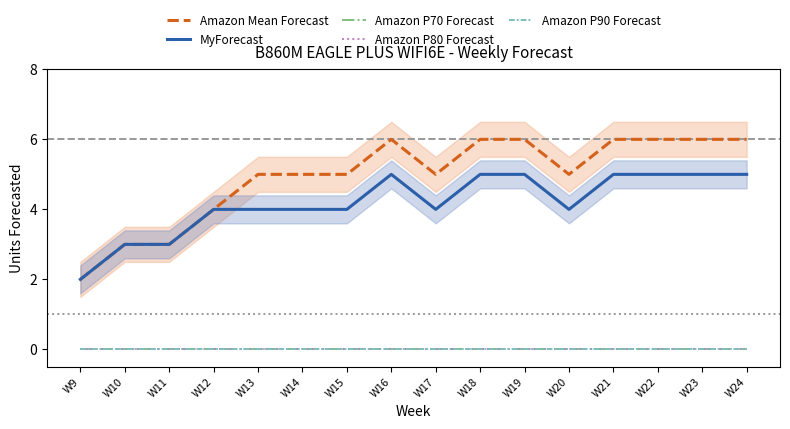

Reading left to right, list all the values displayed in this chart.

Amazon Mean Forecast: W9=2	W10=3	W11=3	W12=4	W13=5	W14=5	W15=5	W16=6	W17=5	W18=6	W19=6	W20=5	W21=6	W22=6	W23=6	W24=6
MyForecast: W9=2	W10=3	W11=3	W12=4	W13=4	W14=4	W15=4	W16=5	W17=4	W18=5	W19=5	W20=4	W21=5	W22=5	W23=5	W24=5
Amazon P70 Forecast: W9=0	W10=0	W11=0	W12=0	W13=0	W14=0	W15=0	W16=0	W17=0	W18=0	W19=0	W20=0	W21=0	W22=0	W23=0	W24=0
Amazon P80 Forecast: W9=0	W10=0	W11=0	W12=0	W13=0	W14=0	W15=0	W16=0	W17=0	W18=0	W19=0	W20=0	W21=0	W22=0	W23=0	W24=0
Amazon P90 Forecast: W9=0	W10=0	W11=0	W12=0	W13=0	W14=0	W15=0	W16=0	W17=0	W18=0	W19=0	W20=0	W21=0	W22=0	W23=0	W24=0